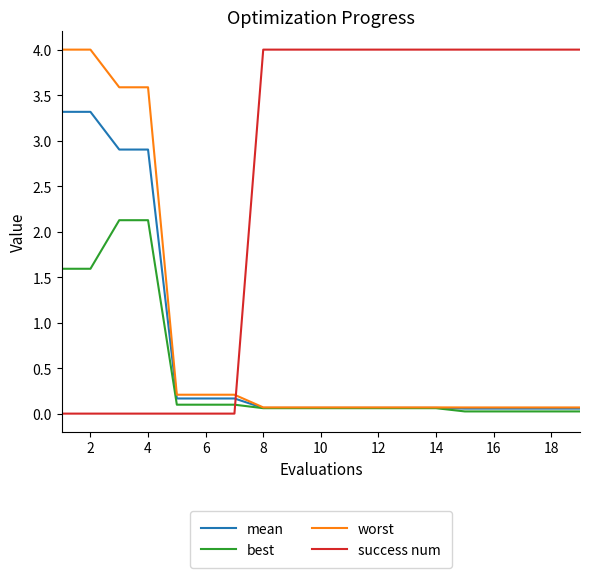

How many intersections are there between mean and success num?

1